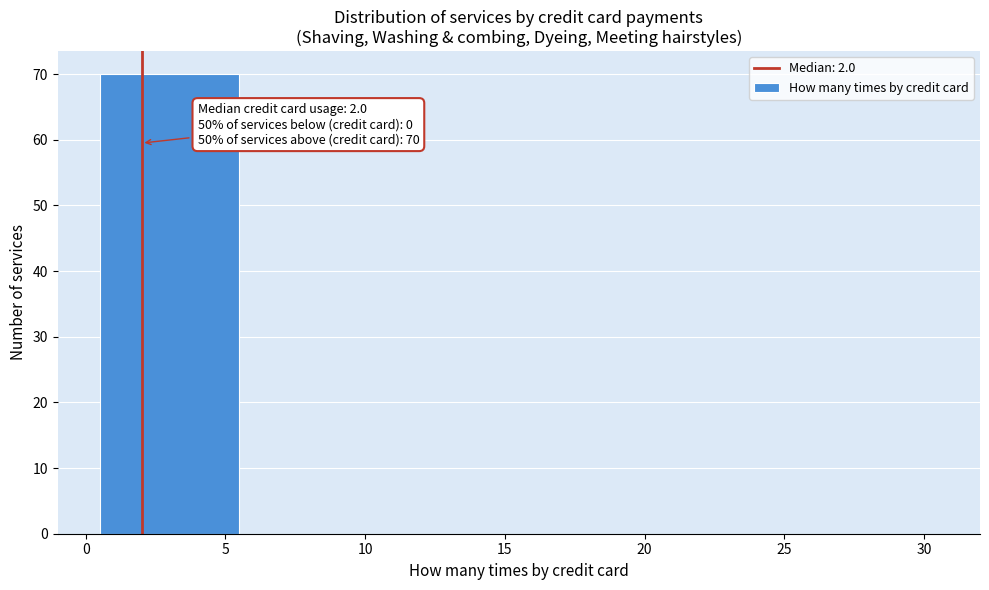

Which range on the x-axis has the tallest bar?

0.5 to 5.5